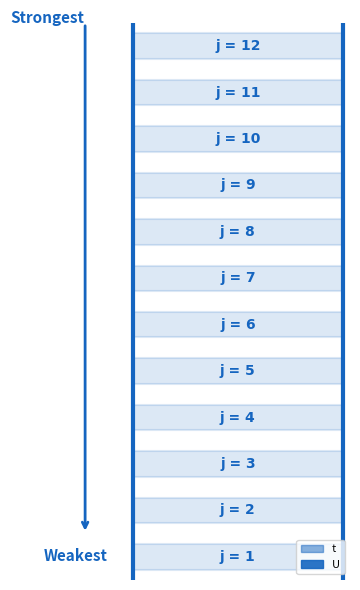

List the labels in order of t value, largest first.

1, 2, 3, 4, 5, 6, 7, 8, 9, 10, 11, 12